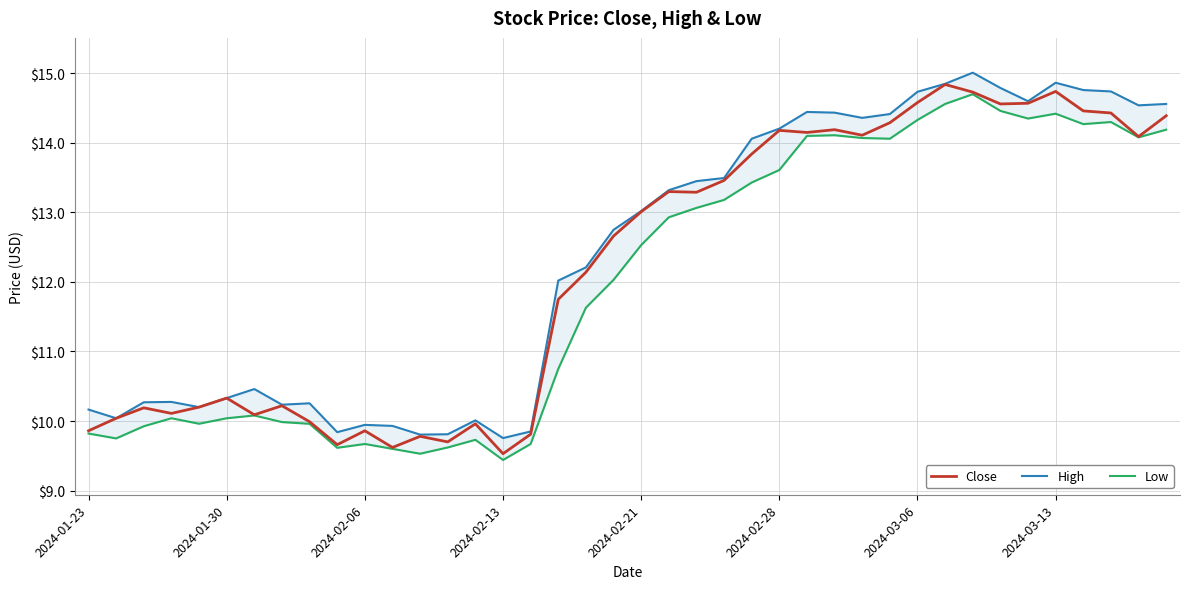

What is the label of the 21st point from the right?

19